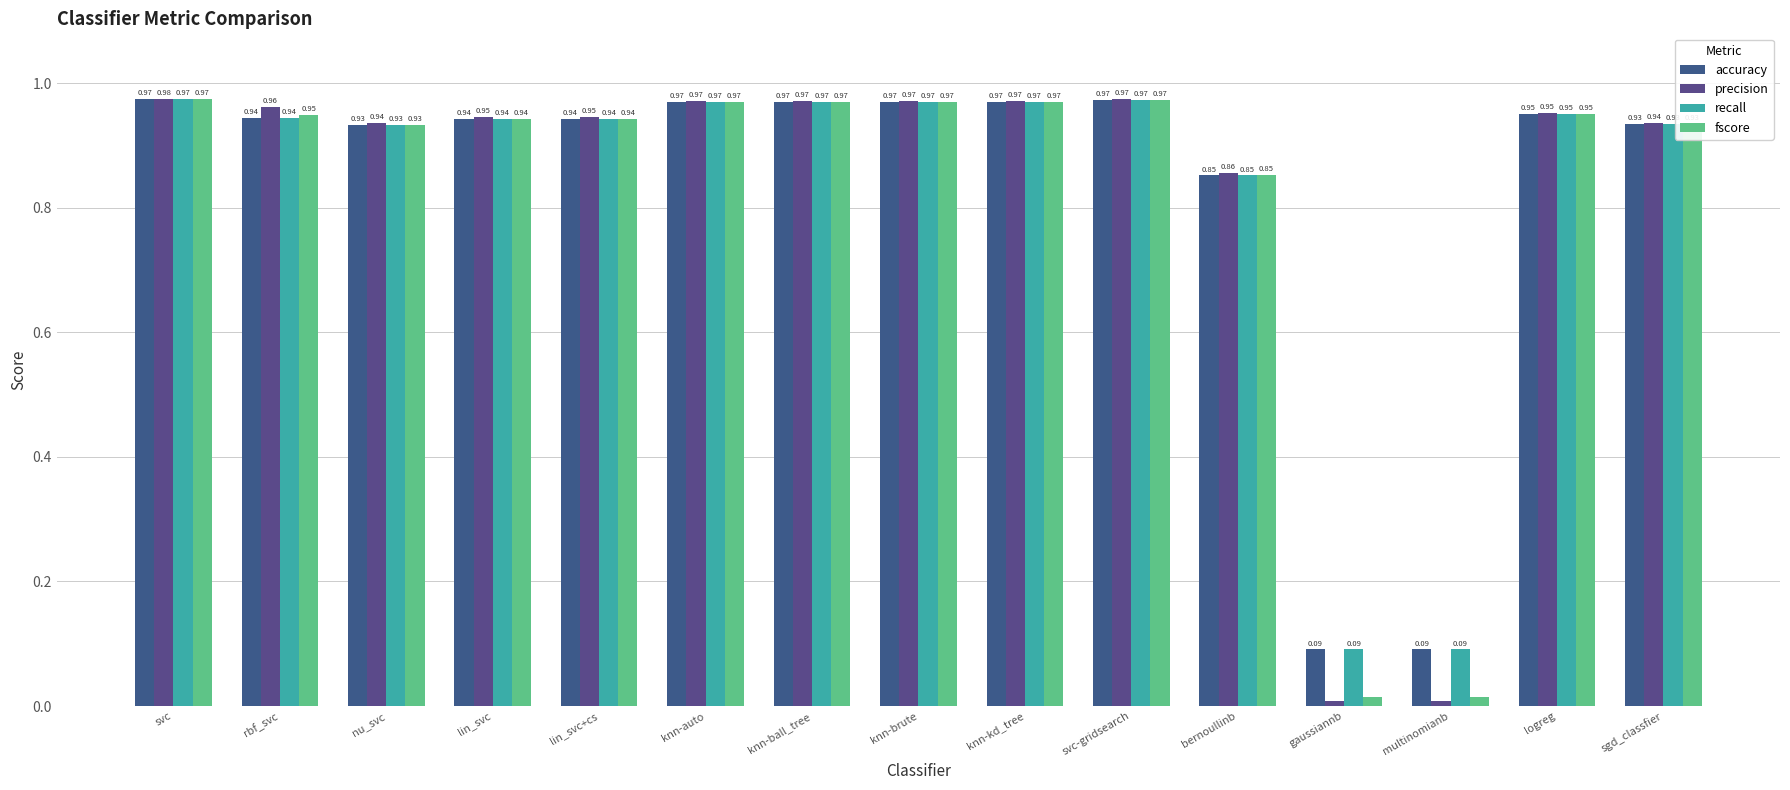

Count the number of categories in the chart.

15